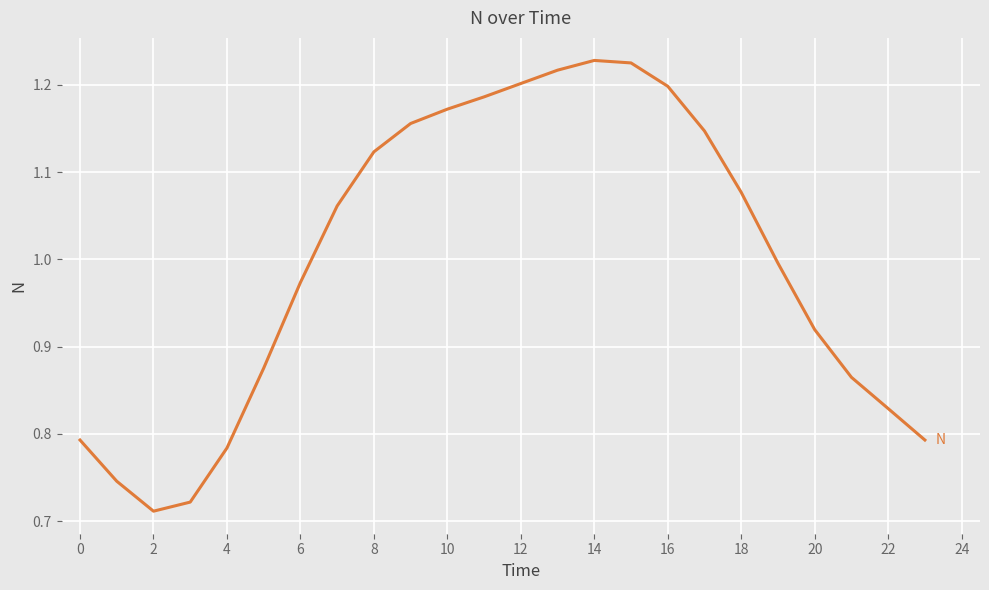

What is the difference between the maximum and minimum values?

0.5